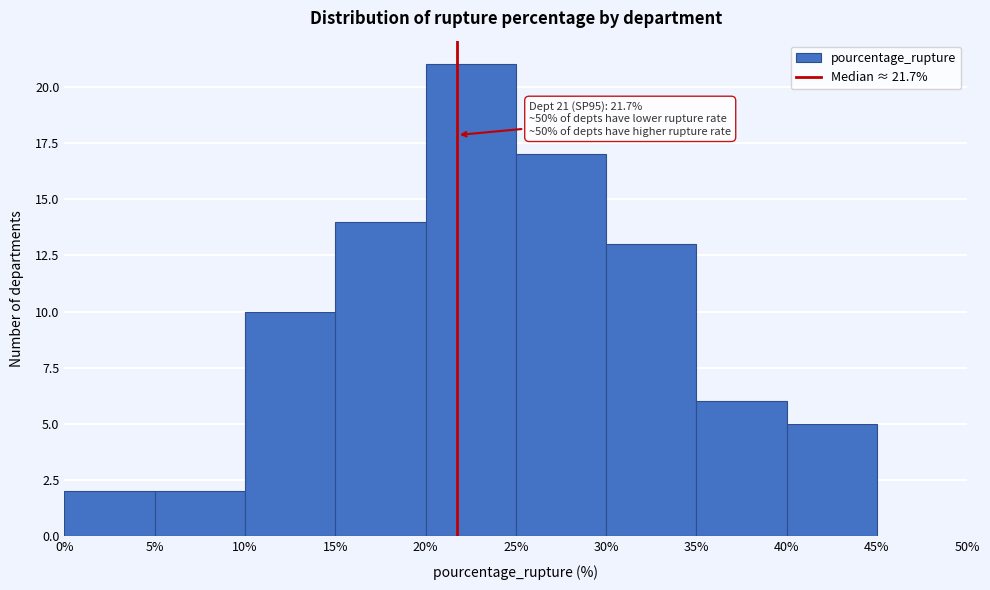

Over which range of the x-axis is the bar tallest?

20% to 25%